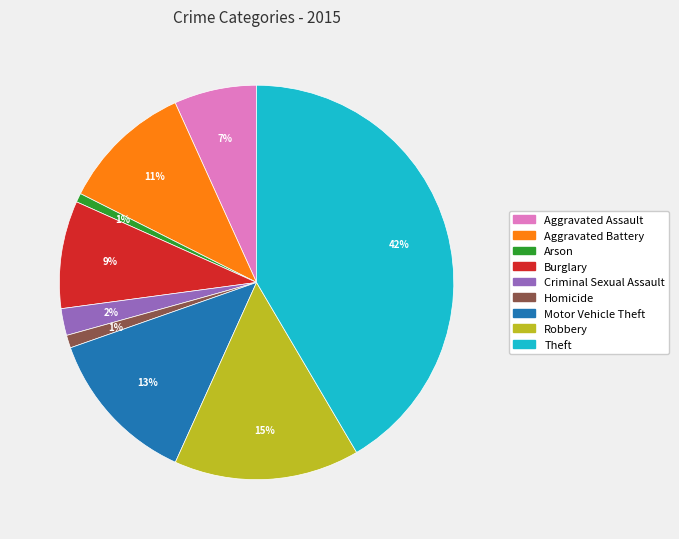

Does any single category account for the majority?

No